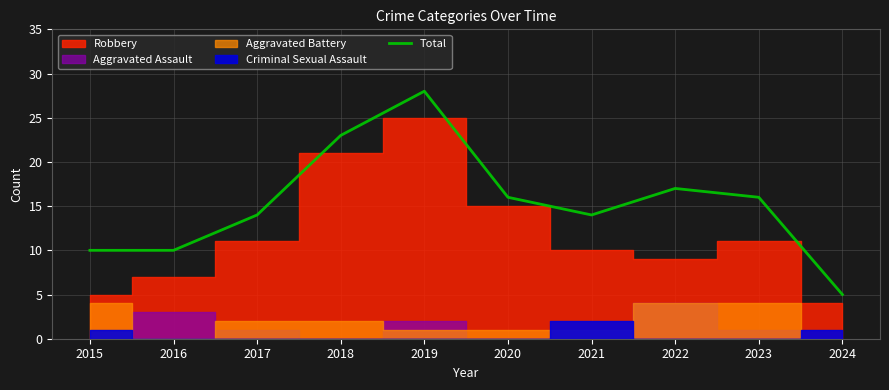

Approximately how many times larger is the value at 2024 compared to 2018?

0.2